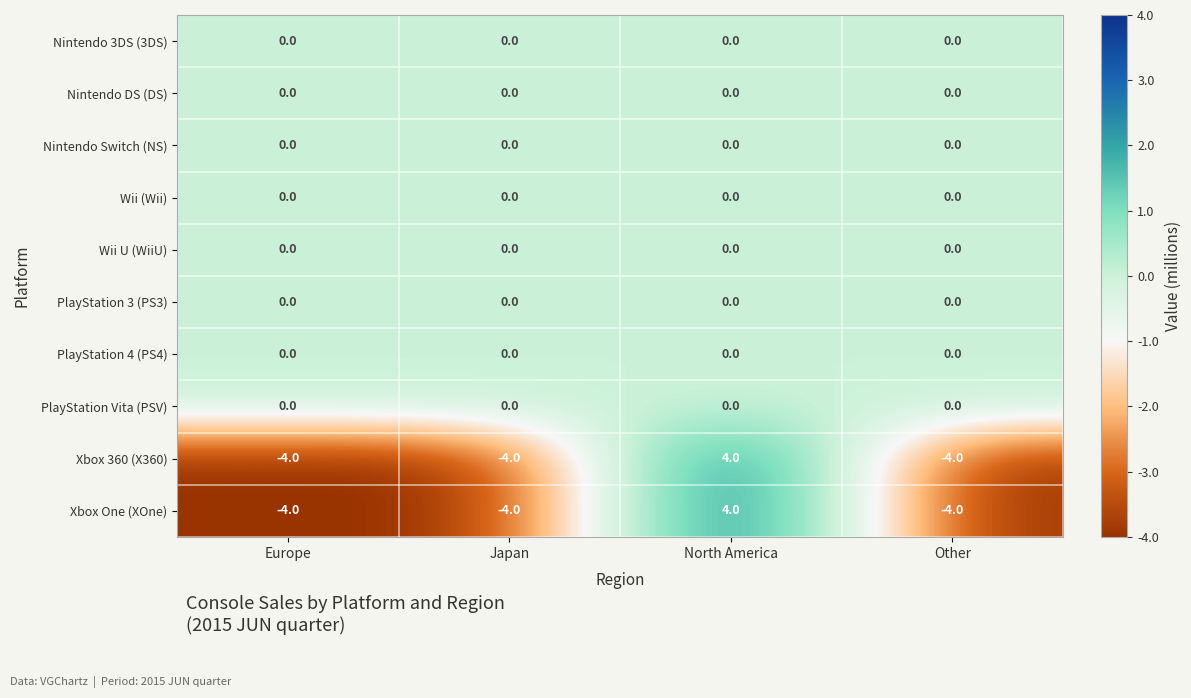

The Wii U (WiiU) series shows 0 at Europe. True or false?

True